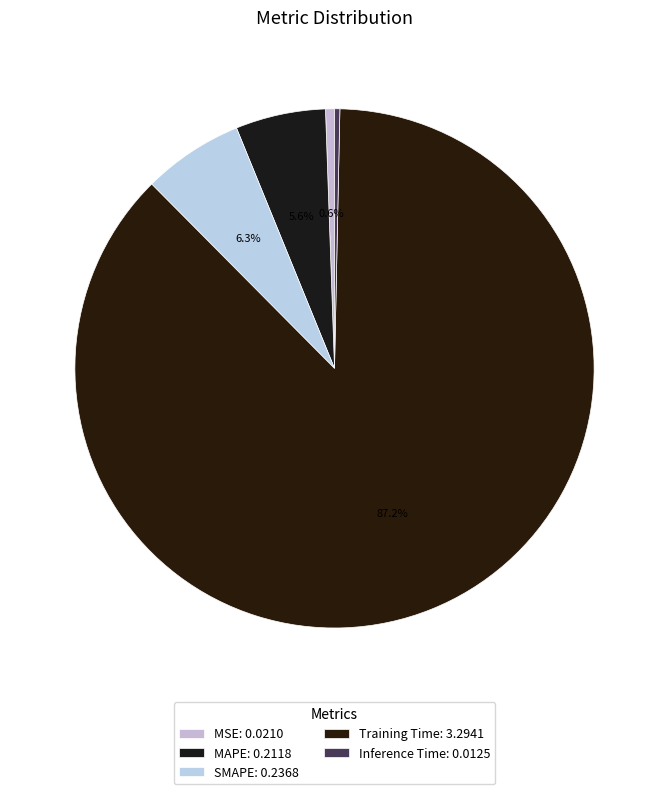

How many slices are in this pie chart?

5